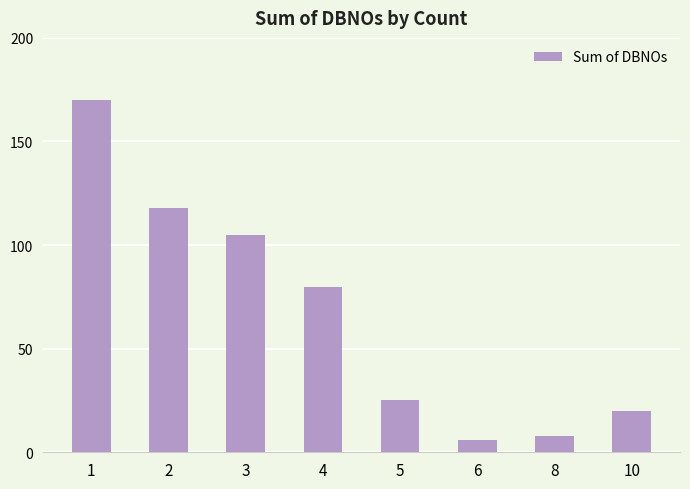

Count the number of data series in this chart.

1